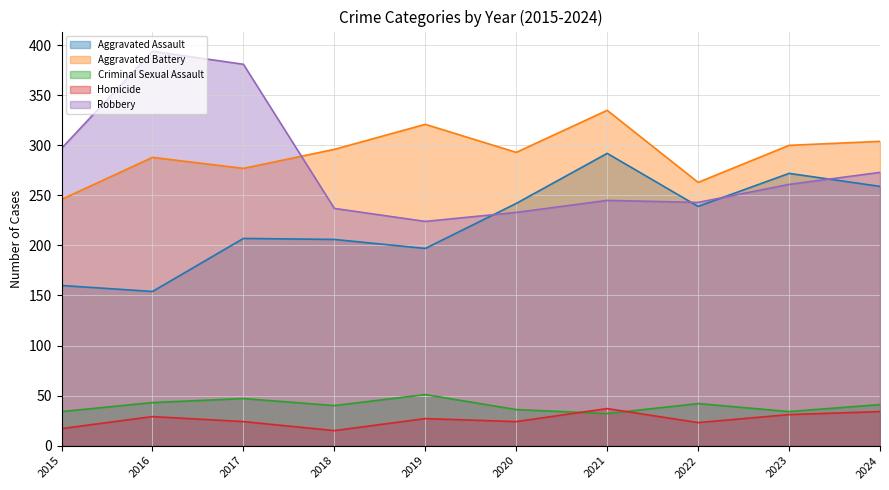

Which category has the lowest value across all series?

2018